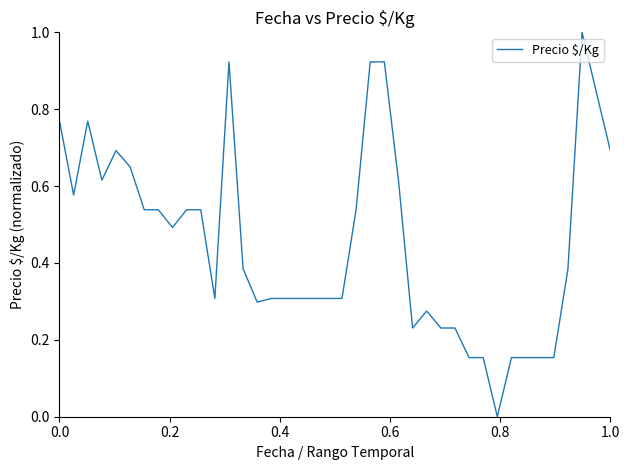

What is the greatest value displayed?

1.0